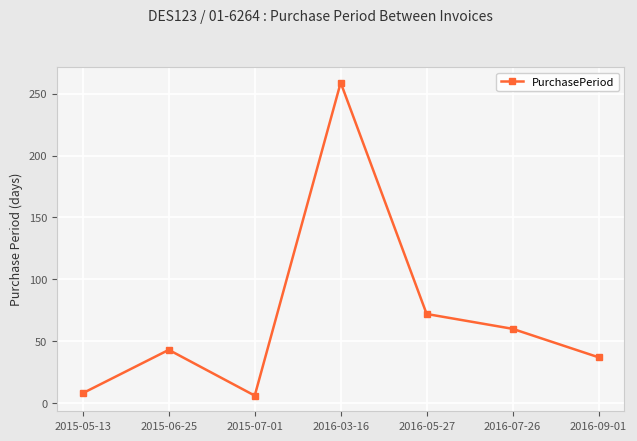

Reading right to left, transcribe all the data shown in this chart.

37	60	72	259	6	43	8